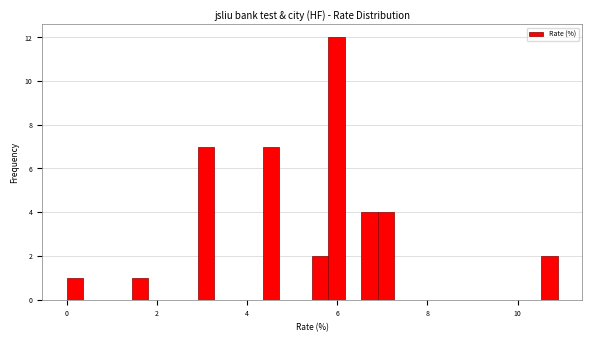

Read against the x-axis, roughly where is the centre of the tallest bar?

6.0